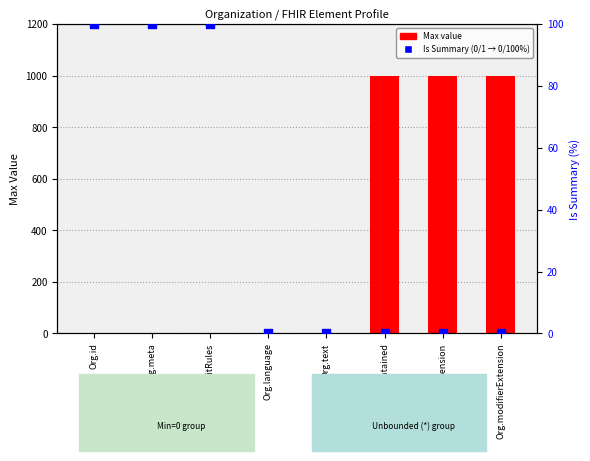

Which series has the widest spread of Y values?

Max value